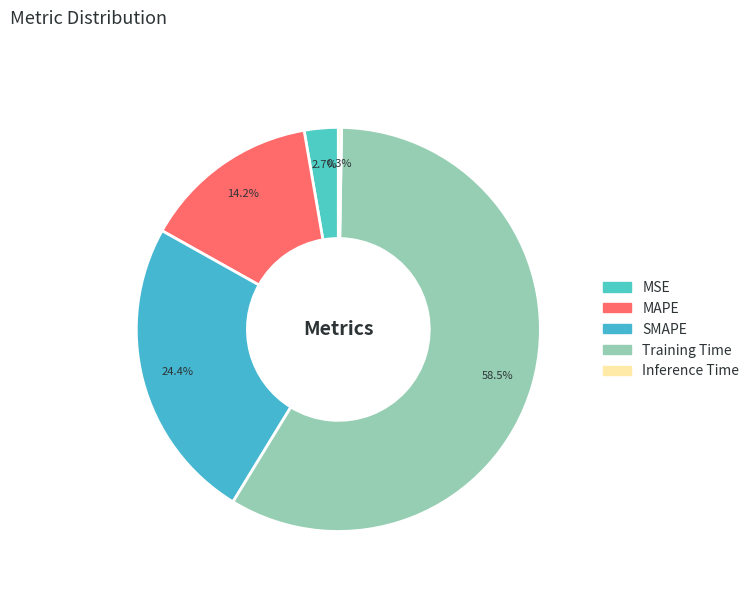

To the nearest percent, what portion does SMAPE represent?

24%